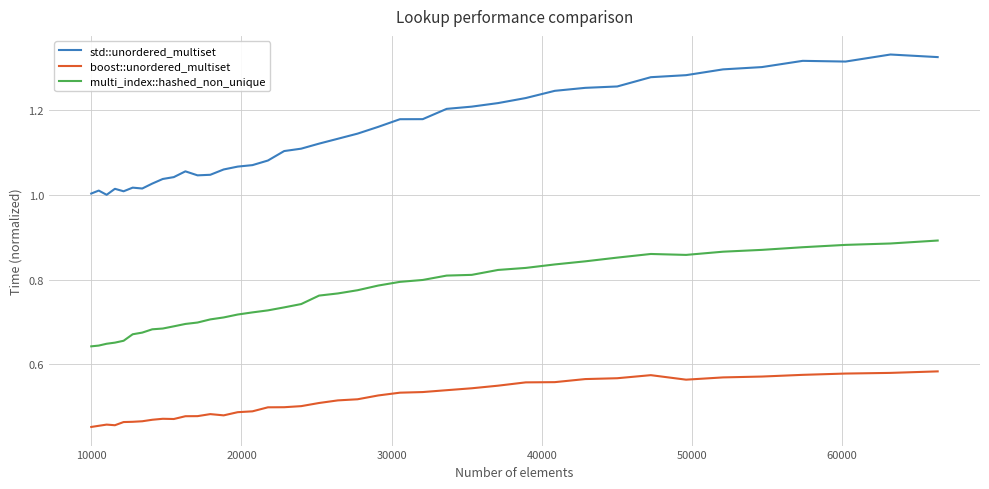

Rank the series by their average value, from highest to lowest.

std::unordered_multiset, multi_index::hashed_non_unique, boost::unordered_multiset